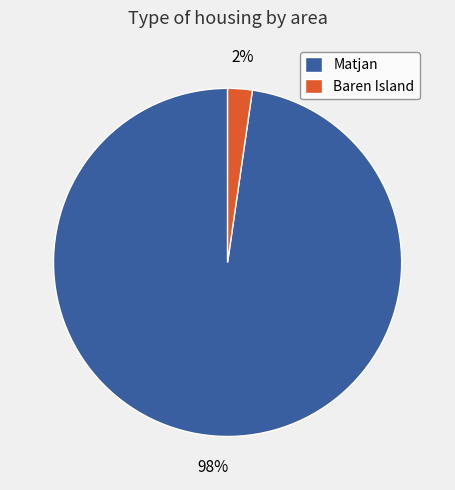

Which category has the biggest portion of the pie?

Matjan